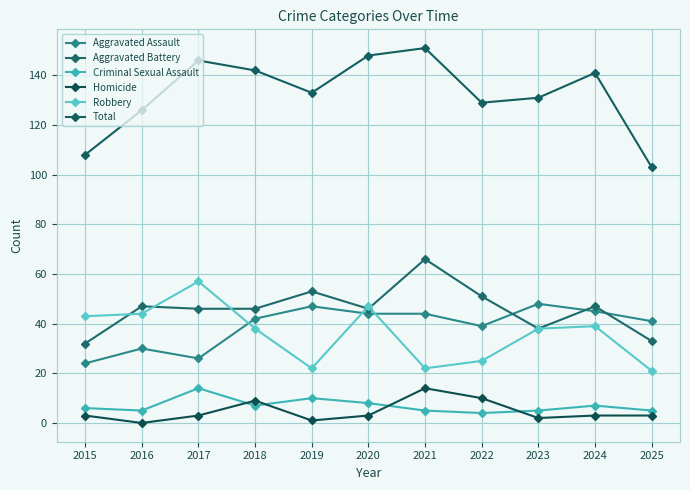

How many lines are shown in the chart?

6